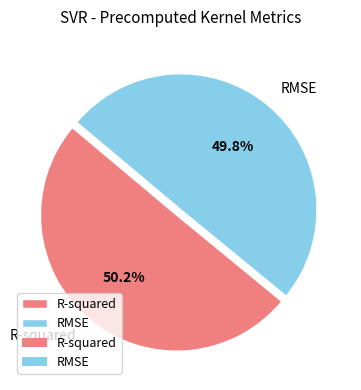

Do RMSE and R-squared together represent more than half of the pie?

Yes